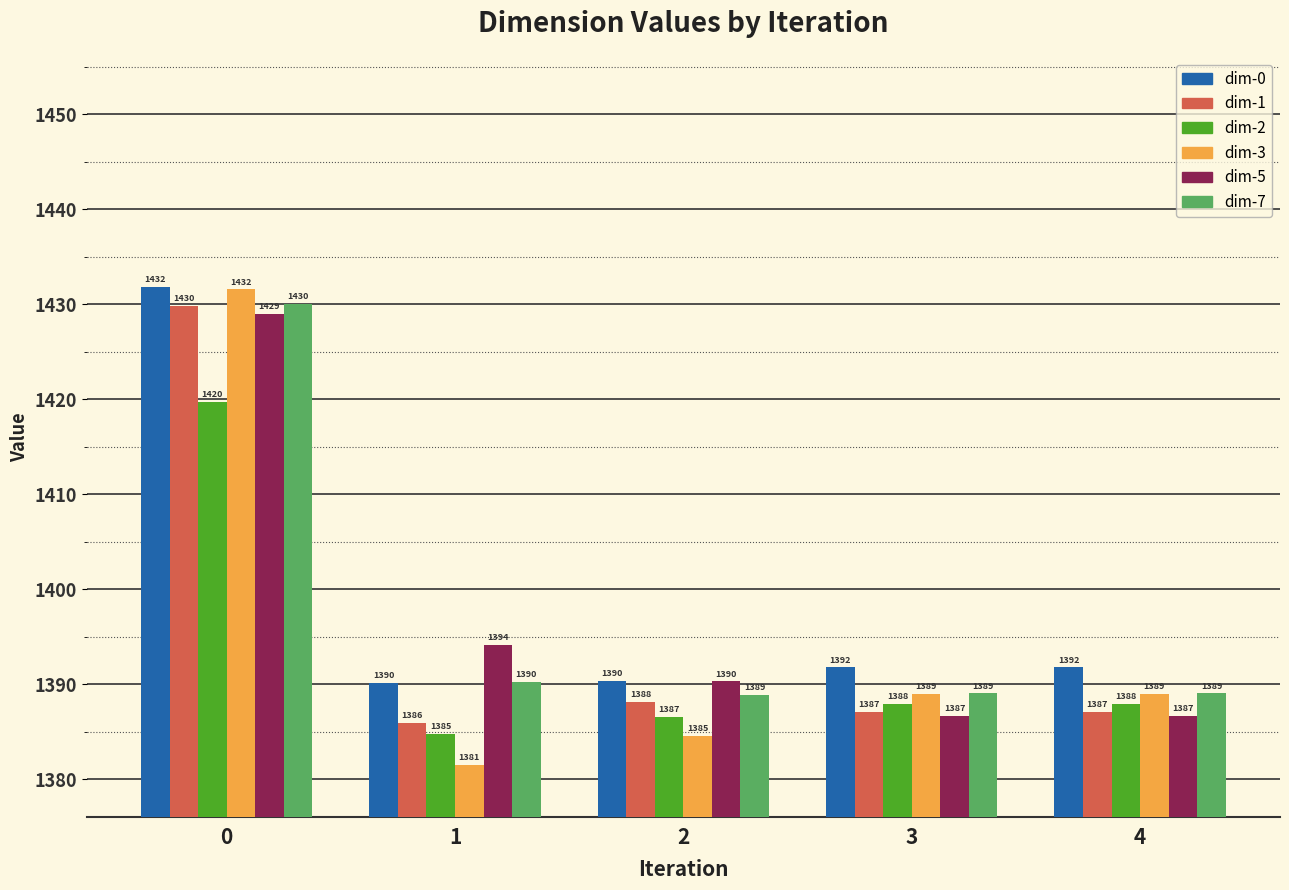

Is it true that dim-1 equals 669.9 at 0?

False